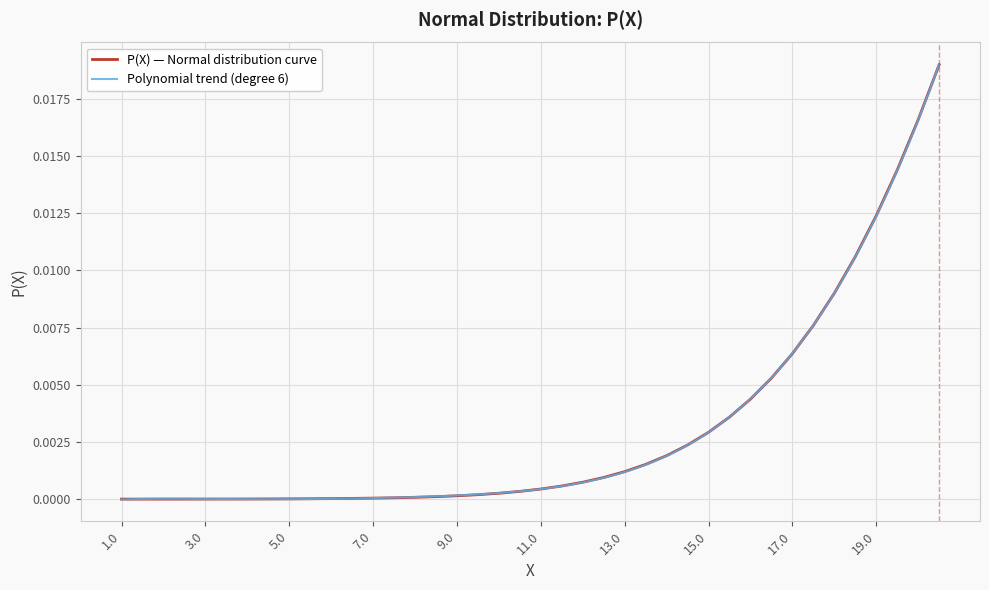

Where is the data nearest to the value 0?

1.0